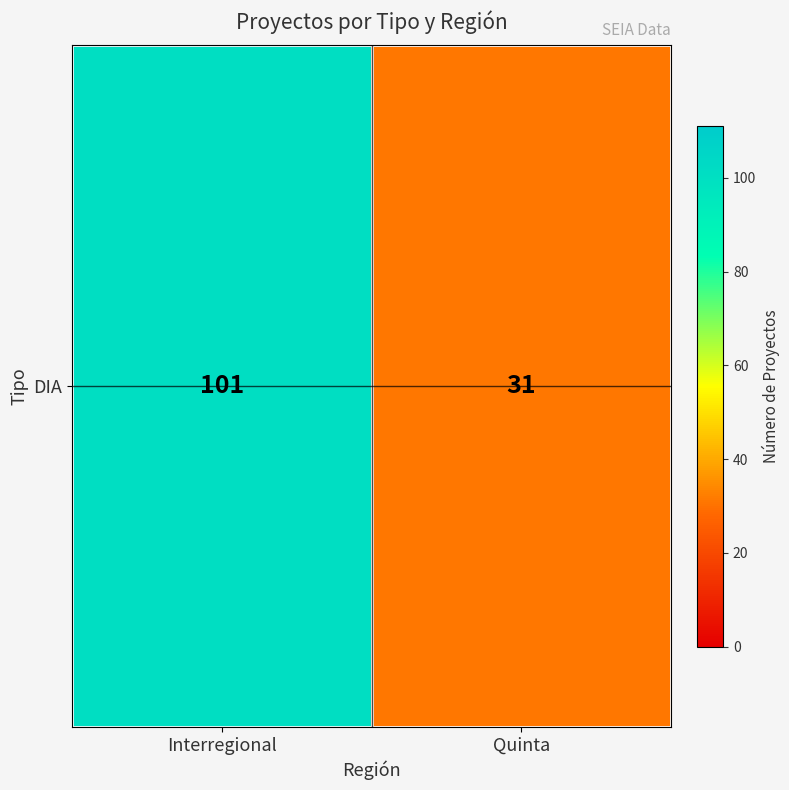

Reading left to right, transcribe all the data shown in this chart.

101	31